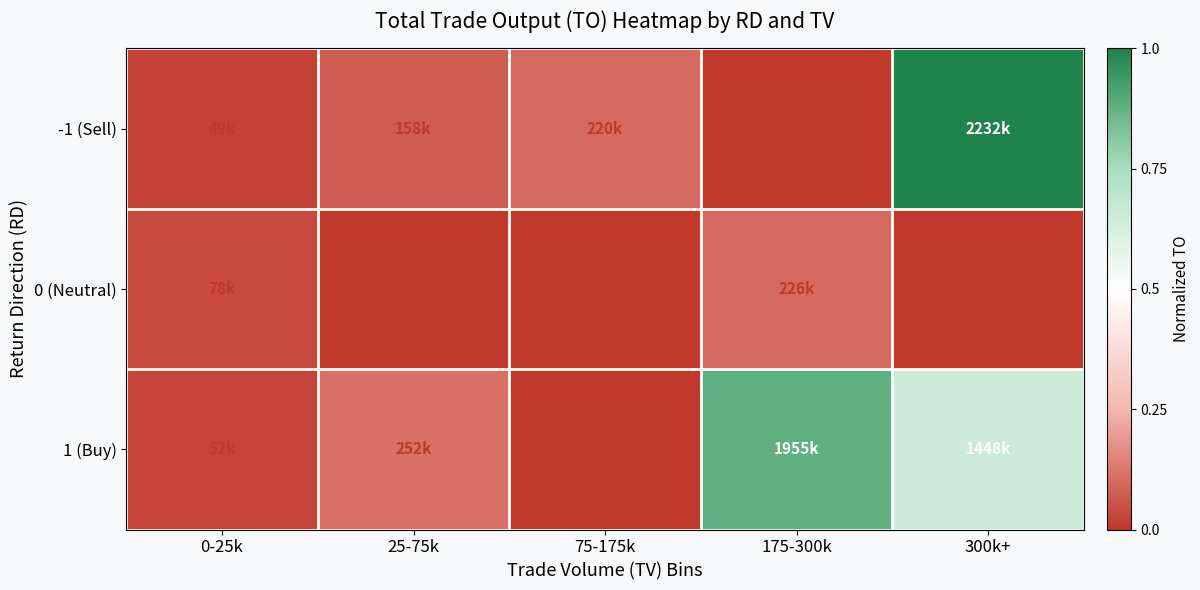

At how many categories does at least one series exceed 0?

5